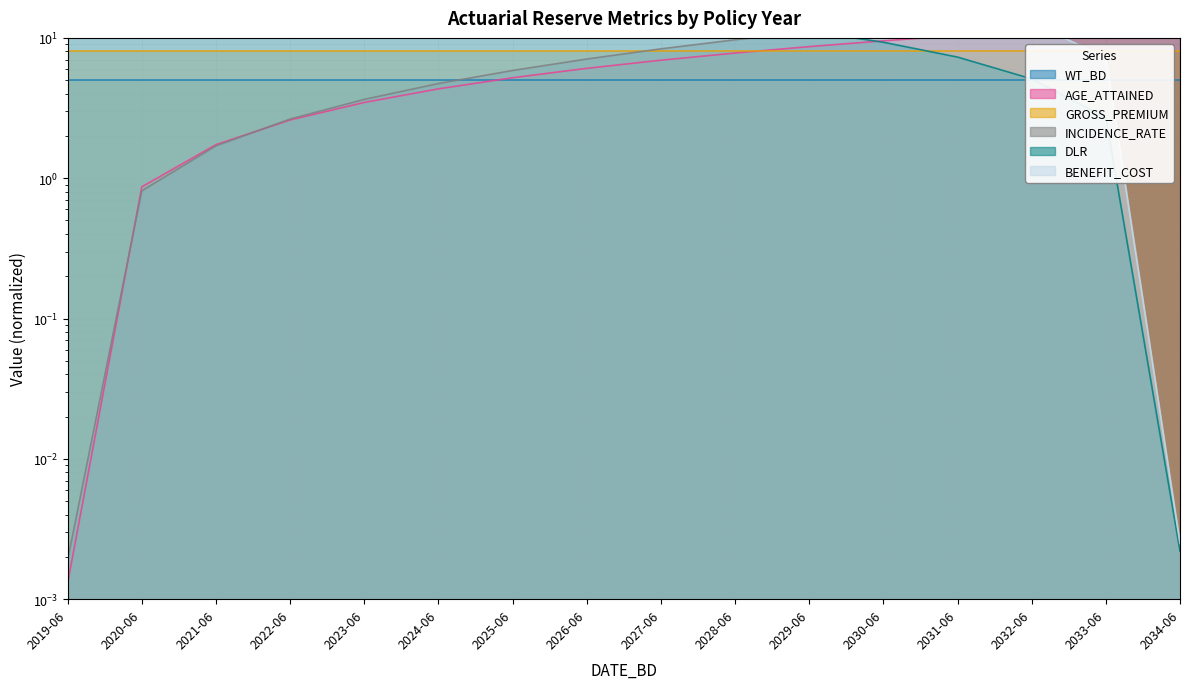

Count the number of categories in the chart.

16